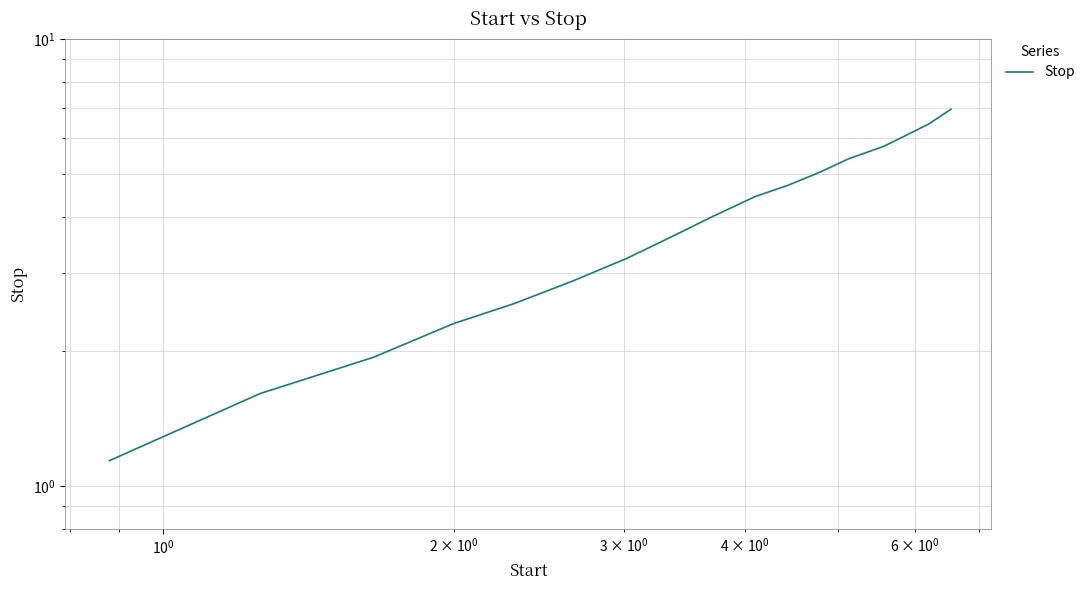

Does the chart display data point markers on the line(s)?

No